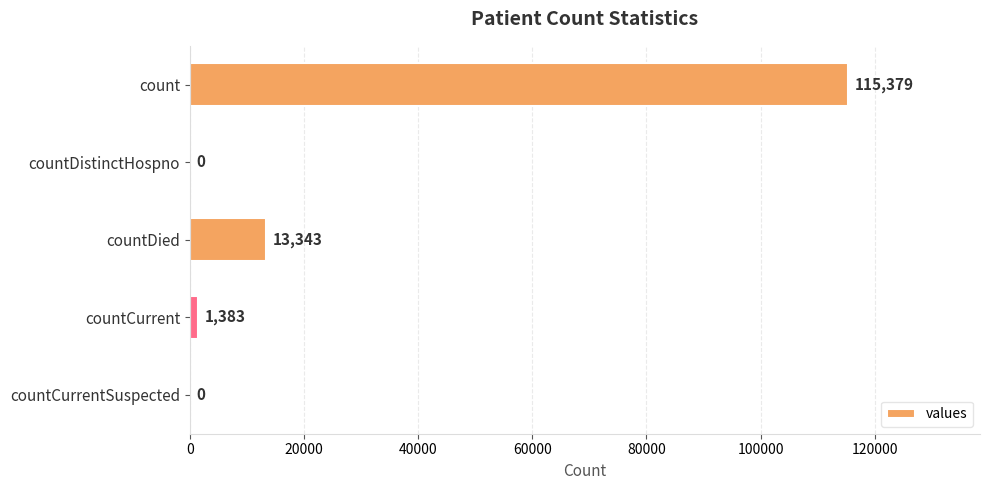

Reading top to bottom, transcribe all the data shown in this chart.

count=115379	countDistinctHospno=0	countDied=13343	countCurrent=1383	countCurrentSuspected=0